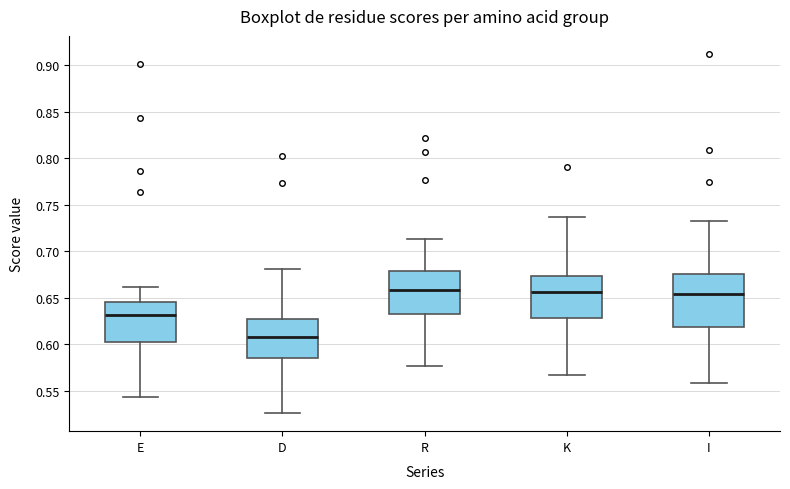

Where does the upper whisker of the box for E end on the y-axis? The values are not printed on the chart, so give them approximately, as read against the axis.

0.660